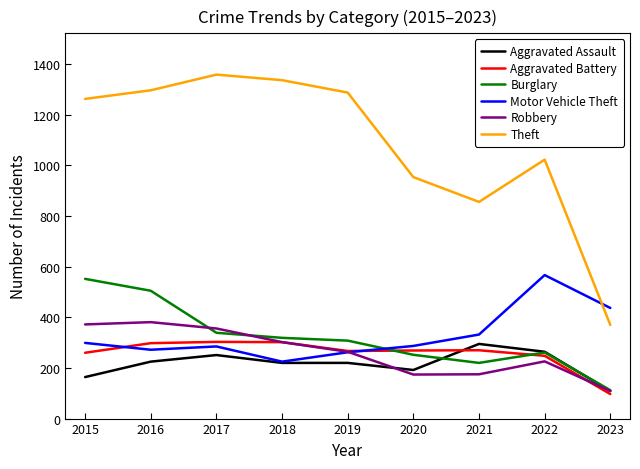

What are all the series names shown in the legend?

Aggravated Assault, Aggravated Battery, Burglary, Motor Vehicle Theft, Robbery, Theft